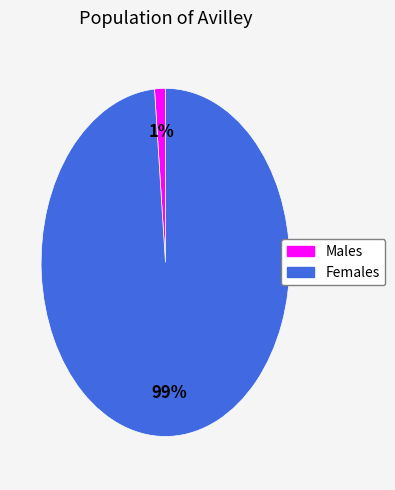

To the nearest percent, what is the average slice percentage?

50%